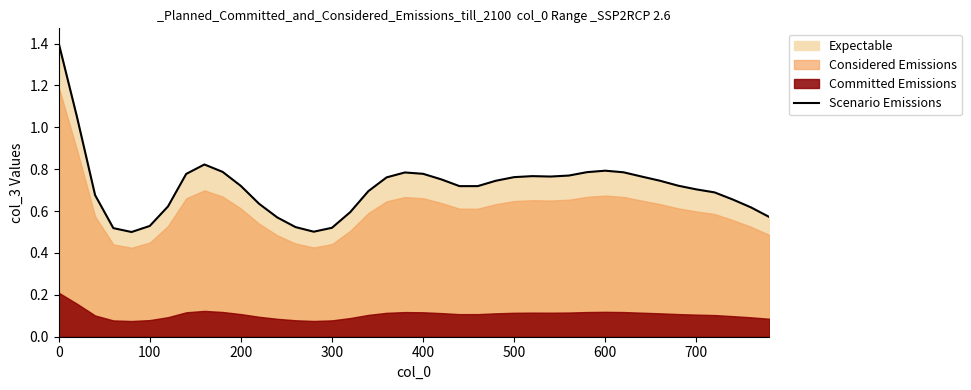

What is the maximum value shown in the chart?

1.4